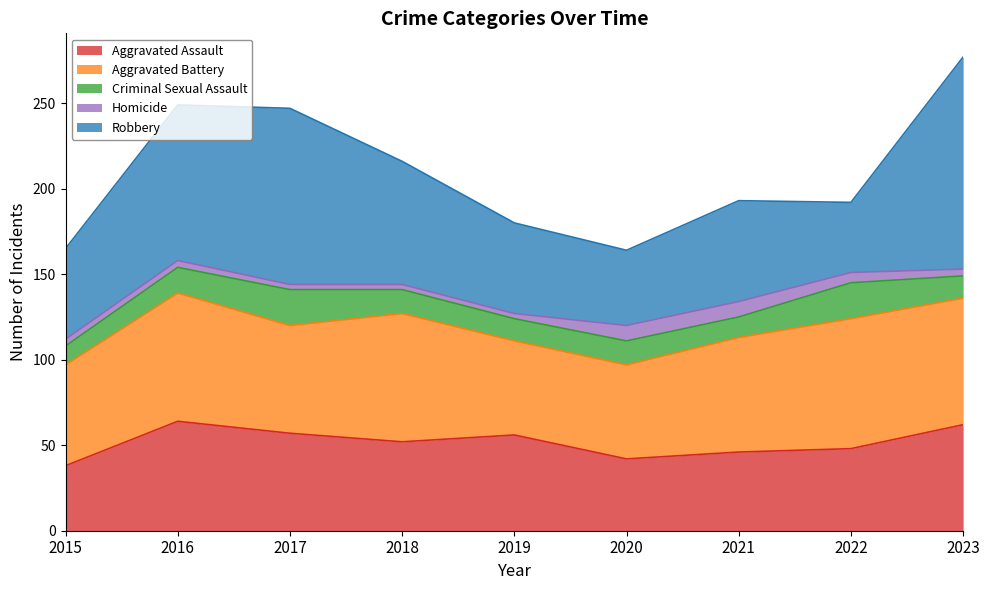

What is the maximum value for Homicide?

9